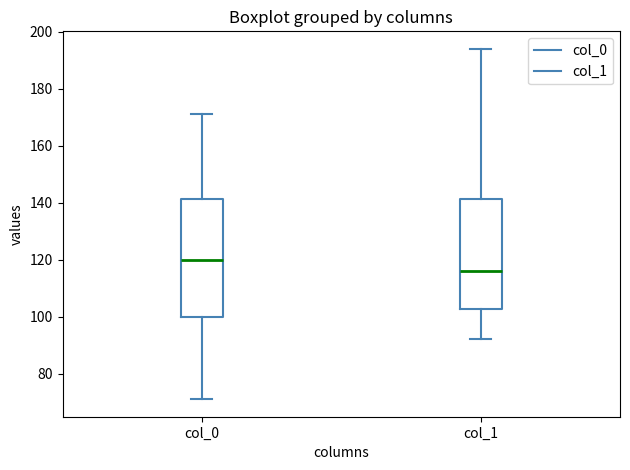

Which box is the tallest, from its lower edge to its upper edge?

col_0